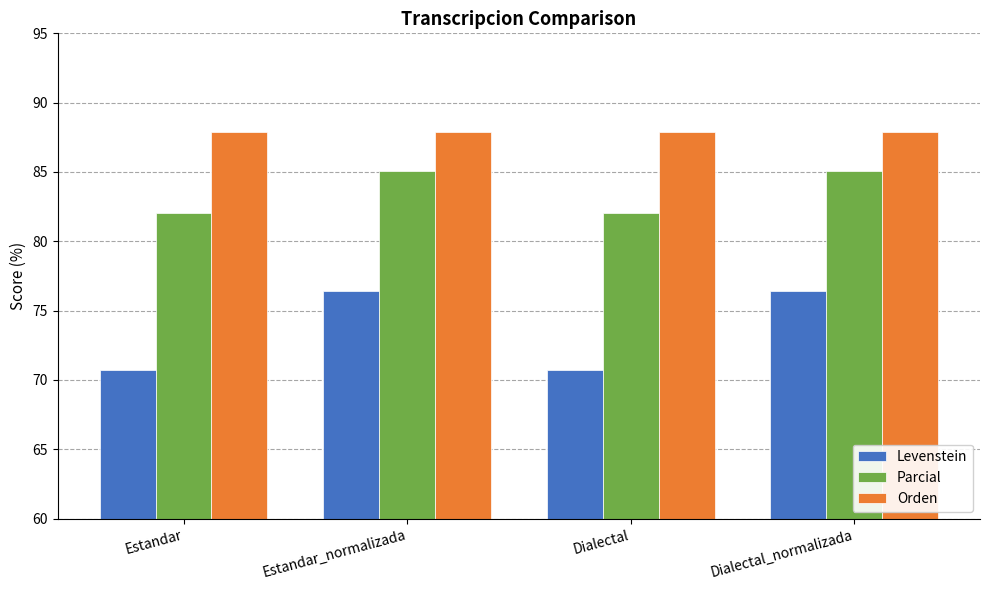

What is the sum of the Orden values at Dialectal_normalizada and Estandar?

175.8